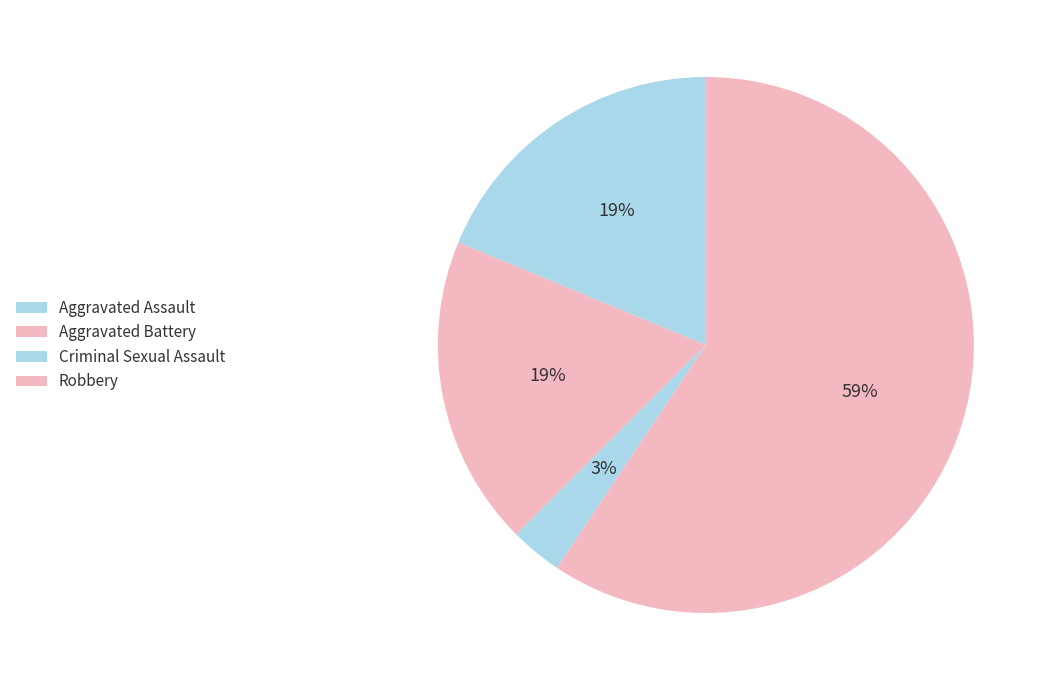

Does Aggravated Battery represent more than half of the total?

No